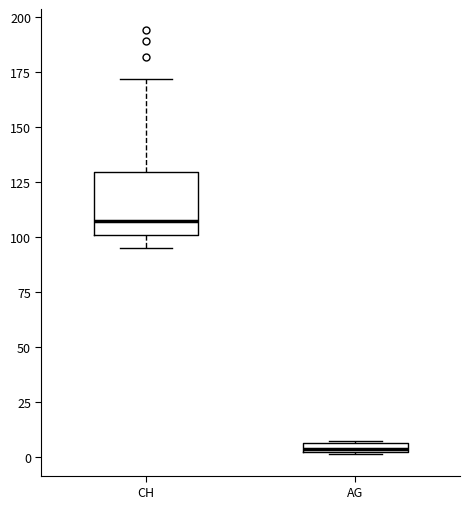

Which box's median line is the lowest?

AG